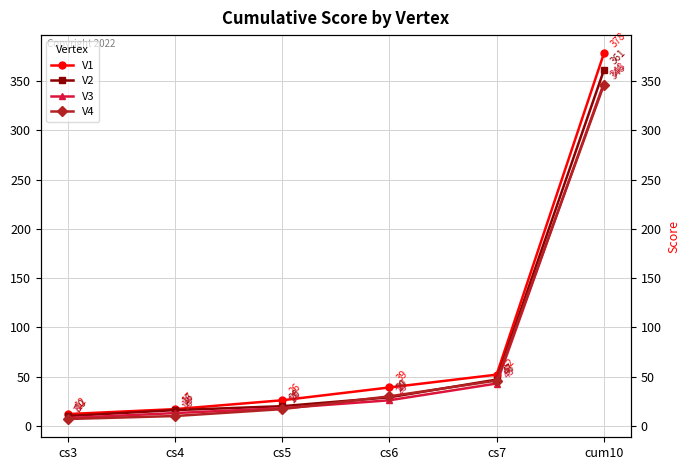

What are all the series names shown in the legend?

V1, V2, V3, V4